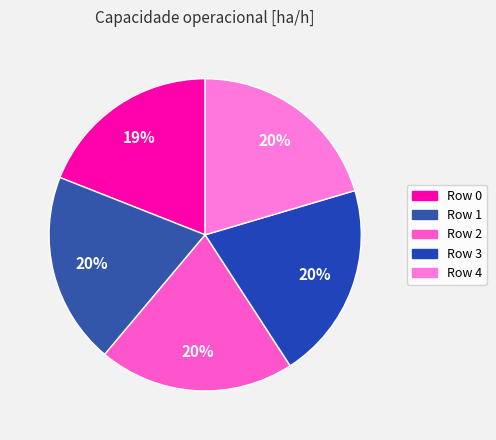

Is there a majority slice in this chart?

No